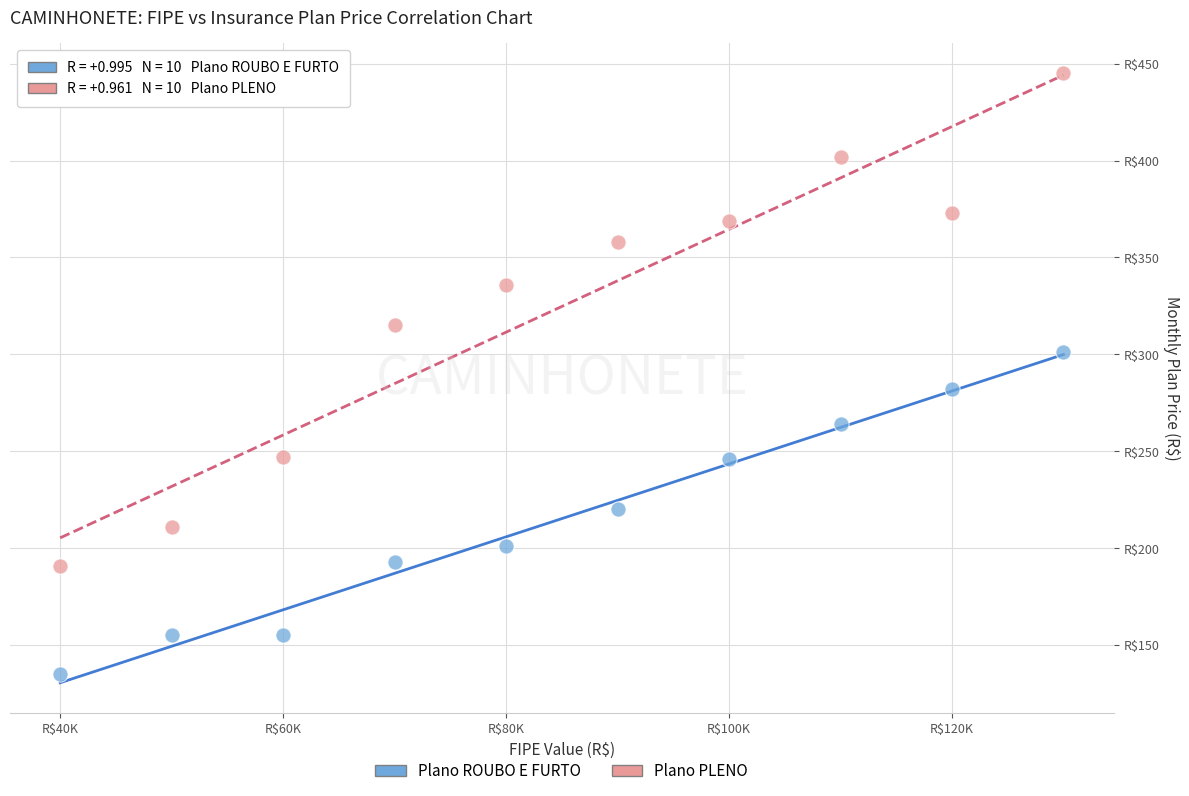

What are all the series names shown in the legend?

Plano ROUBO E FURTO, Plano PLENO